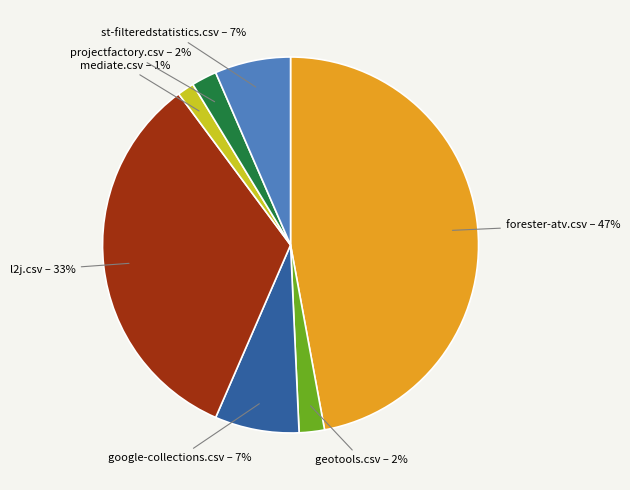

To the nearest percent, what is the difference between the largest and smallest slice percentages?

46%